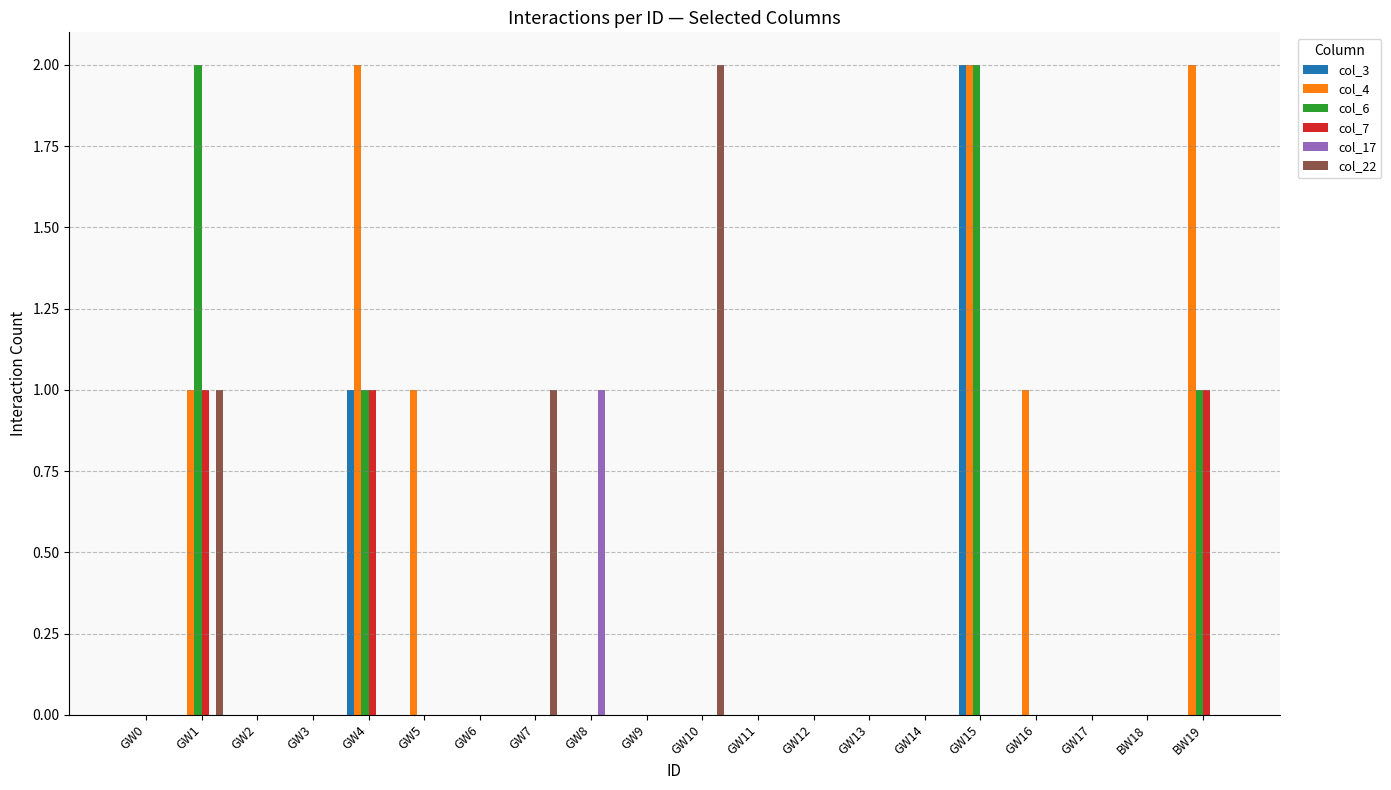

At which category is the sum across all series the highest?

GW15